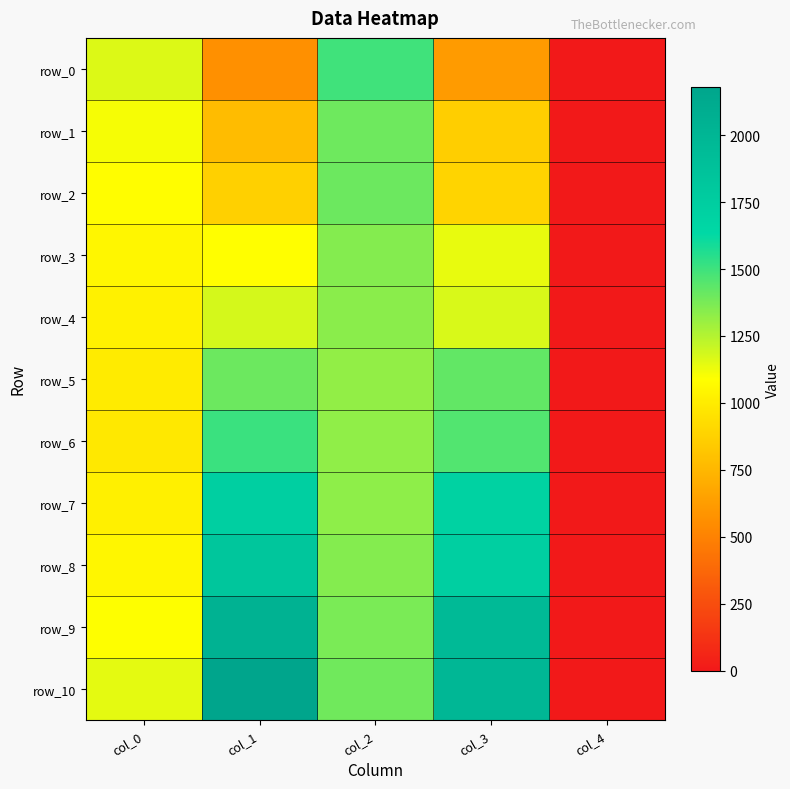

The value of row_9 at col_0 is 1642.1. True or false?

False